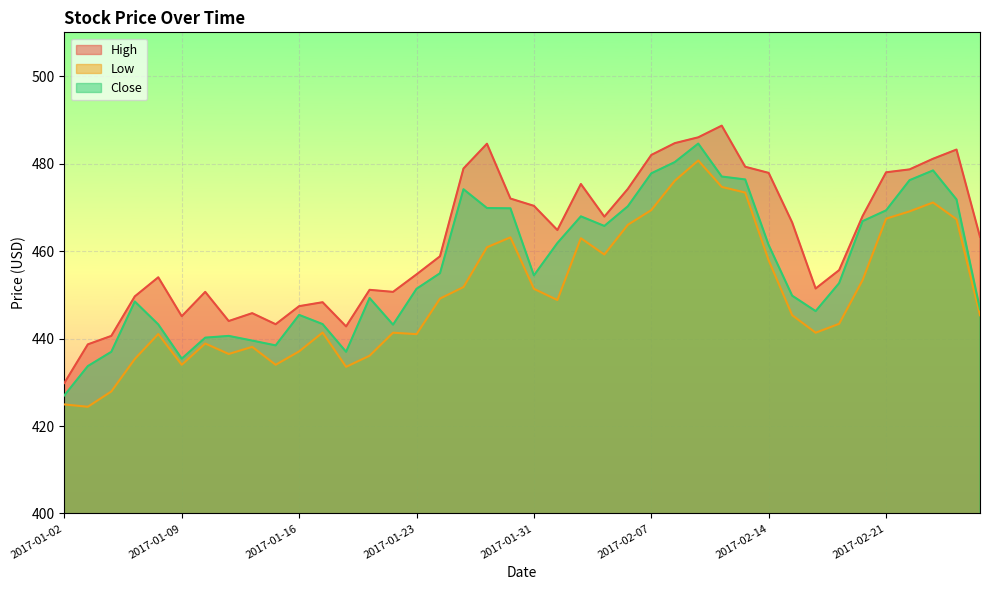

Which series changed the most between 2017-01-16 and 2017-01-27?

High